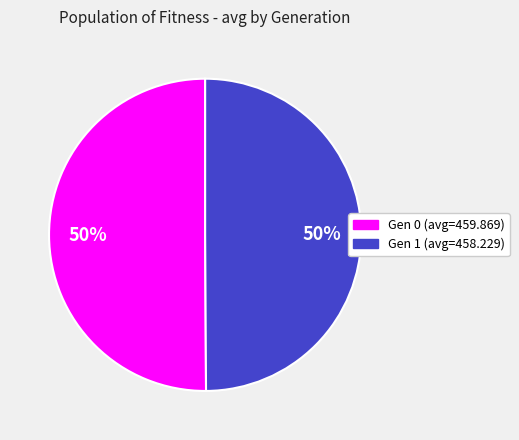

How many segments does this pie chart have?

2